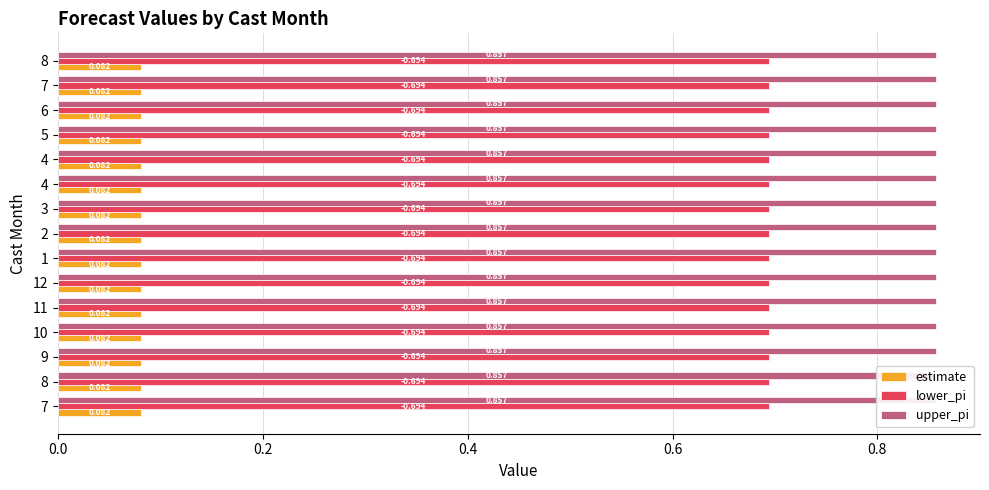

What is the sum of the estimate values at 5 and 8?

0.2